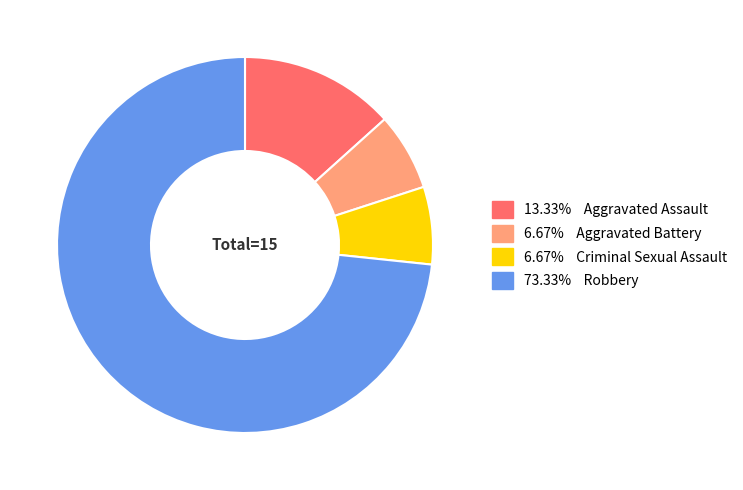

Does any single category account for the majority?

Yes